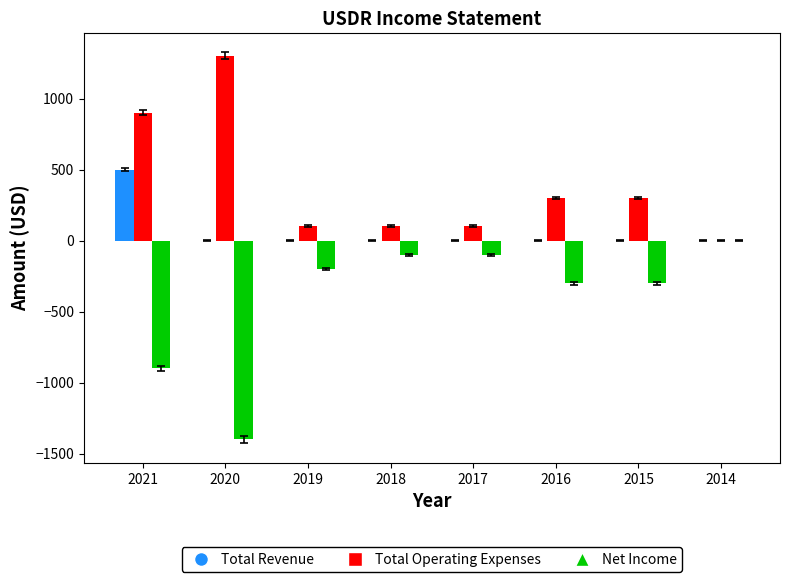

Reading left to right, list all the values displayed in this chart.

Total Revenue: 500	0	0	0	0	0	0	0
Total Operating Expenses: 900	1300	100	100	100	300	300	0
Net Income: -900	-1400	-200	-100	-100	-300	-300	0